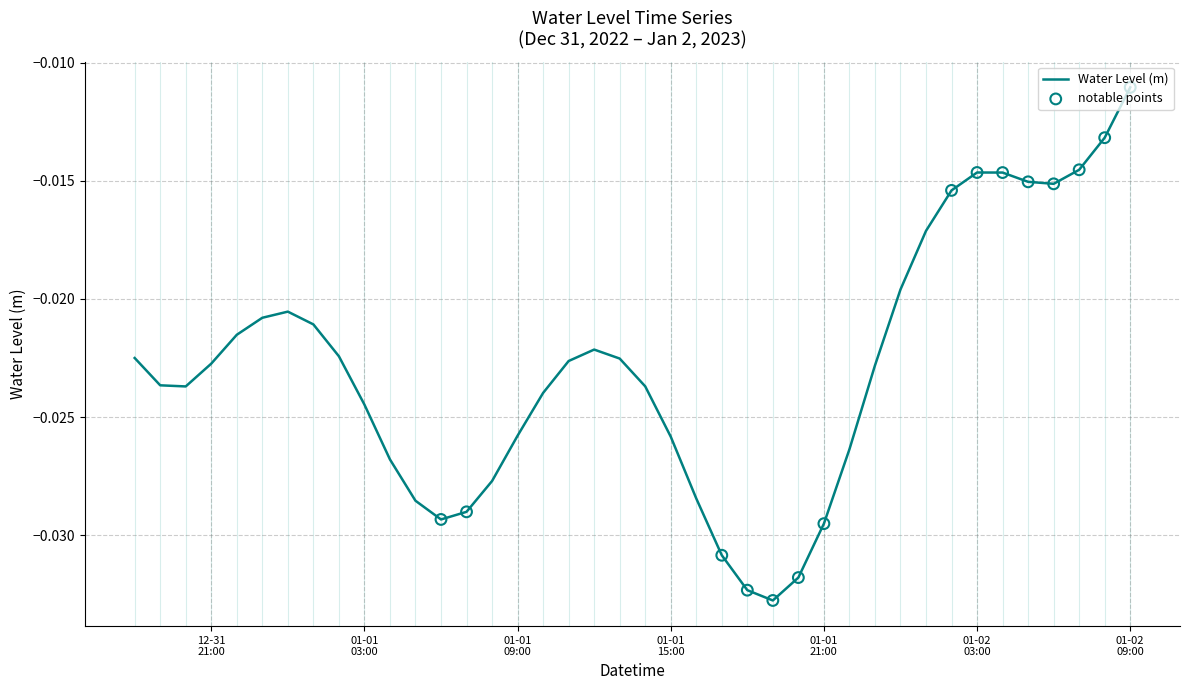

How many lines are shown in the chart?

1